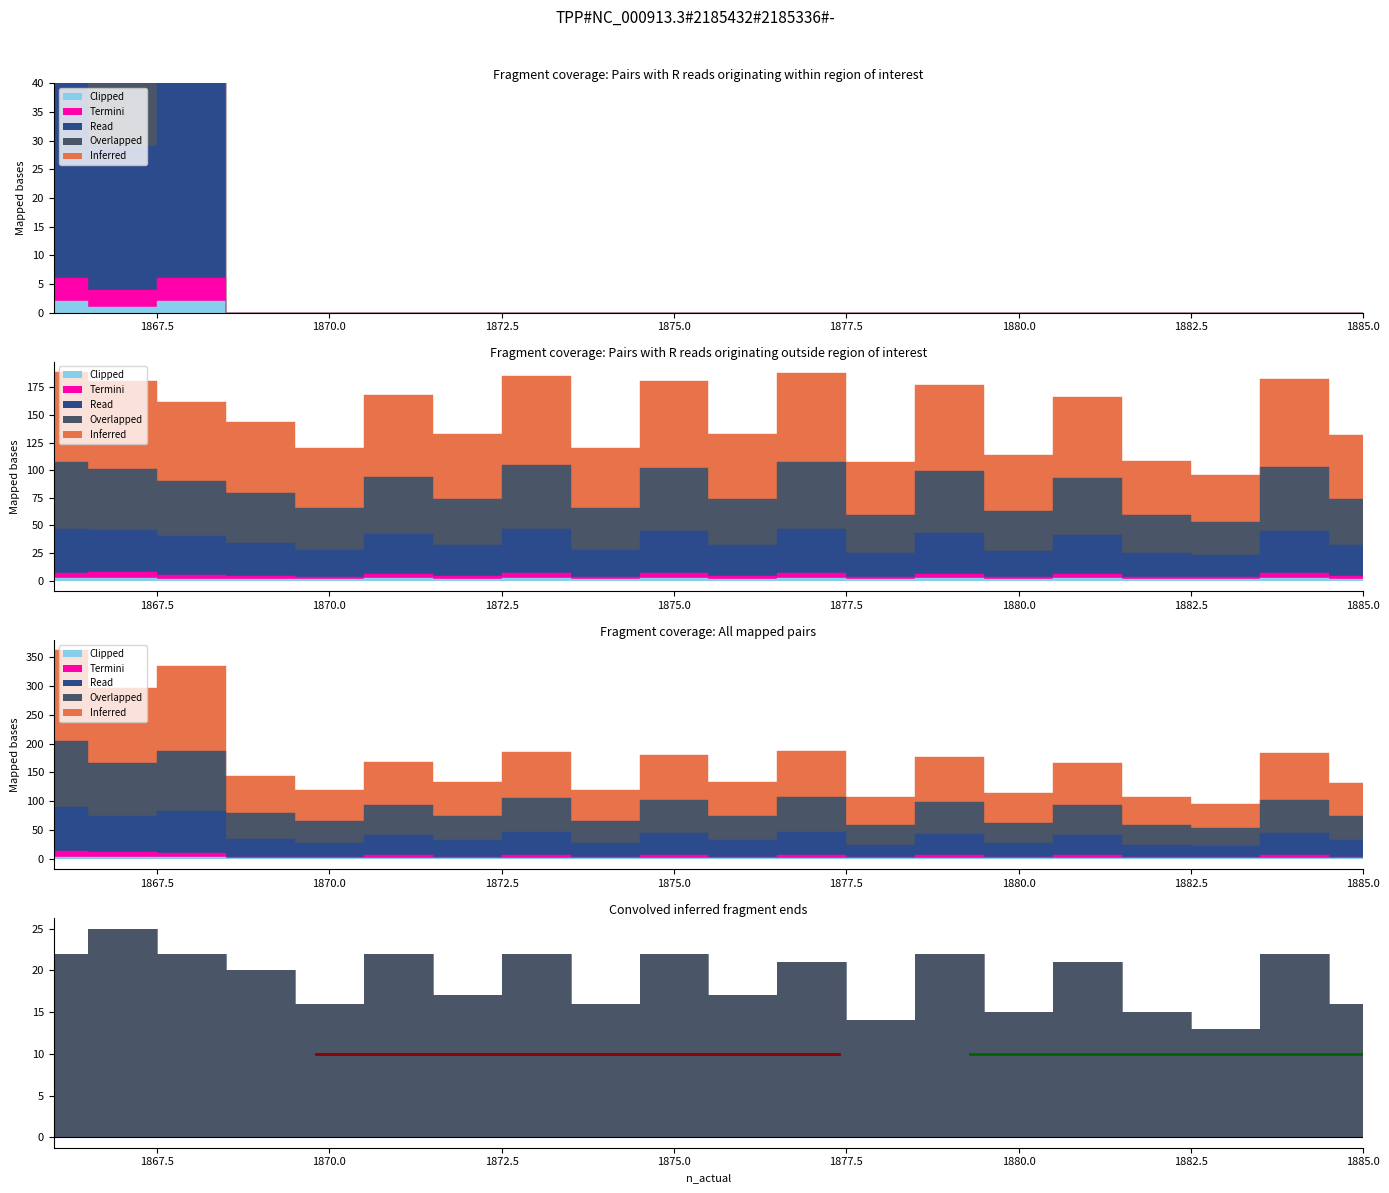

The Termini series shows 2 at 1879. True or false?

False